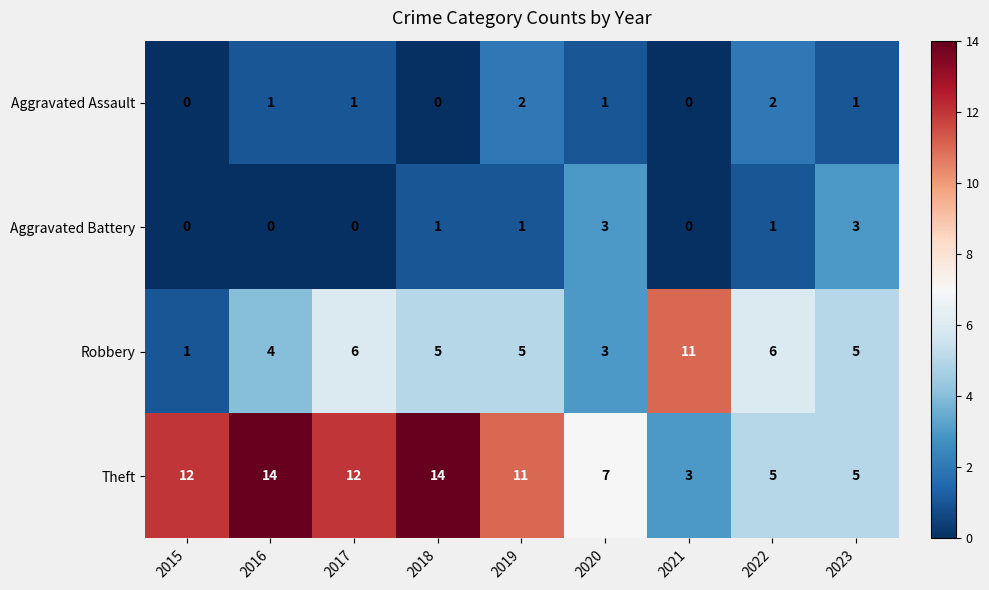

Which series has the largest total across all categories?

Theft